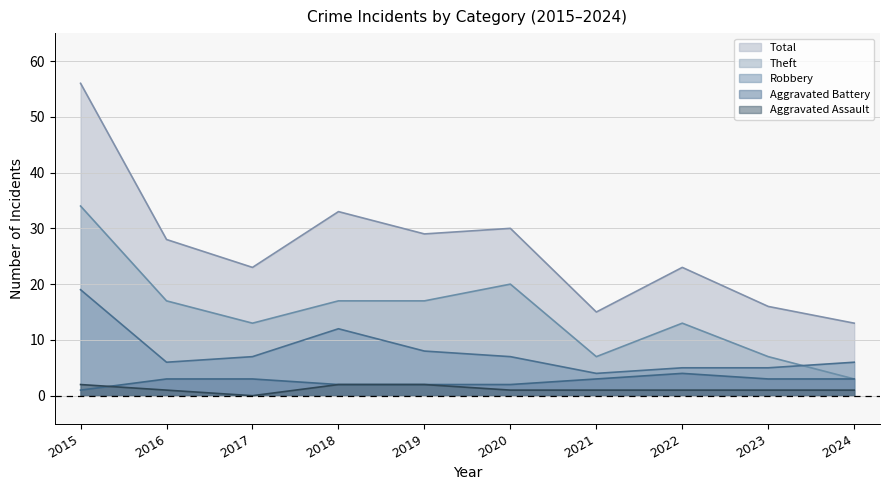

Reading left to right, extract all data points from this chart.

Aggravated Assault: 2015=2	2016=1	2017=0	2018=2	2019=2	2020=1	2021=1	2022=1	2023=1	2024=1
Aggravated Battery: 2015=1	2016=3	2017=3	2018=2	2019=2	2020=2	2021=3	2022=4	2023=3	2024=3
Robbery: 2015=19	2016=6	2017=7	2018=12	2019=8	2020=7	2021=4	2022=5	2023=5	2024=6
Theft: 2015=34	2016=17	2017=13	2018=17	2019=17	2020=20	2021=7	2022=13	2023=7	2024=3
Total: 2015=56	2016=28	2017=23	2018=33	2019=29	2020=30	2021=15	2022=23	2023=16	2024=13